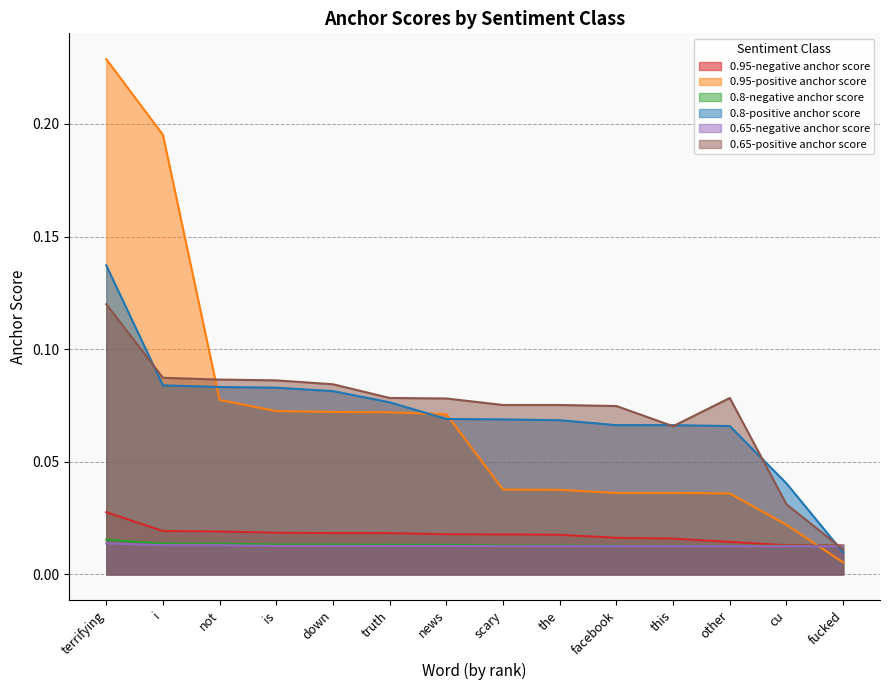

List the labels in order of 0.65-positive anchor score value, largest first.

terrifying, i, not, is, down, truth, other, news, scary, the, facebook, this, cu, fucked